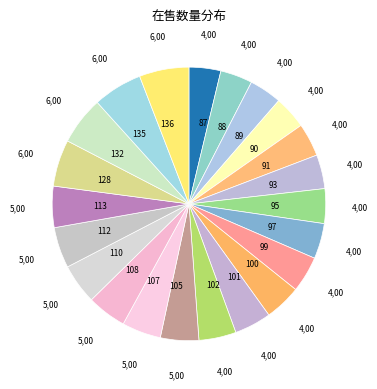

The 132 slice represents 1% of the pie. True or false?

False